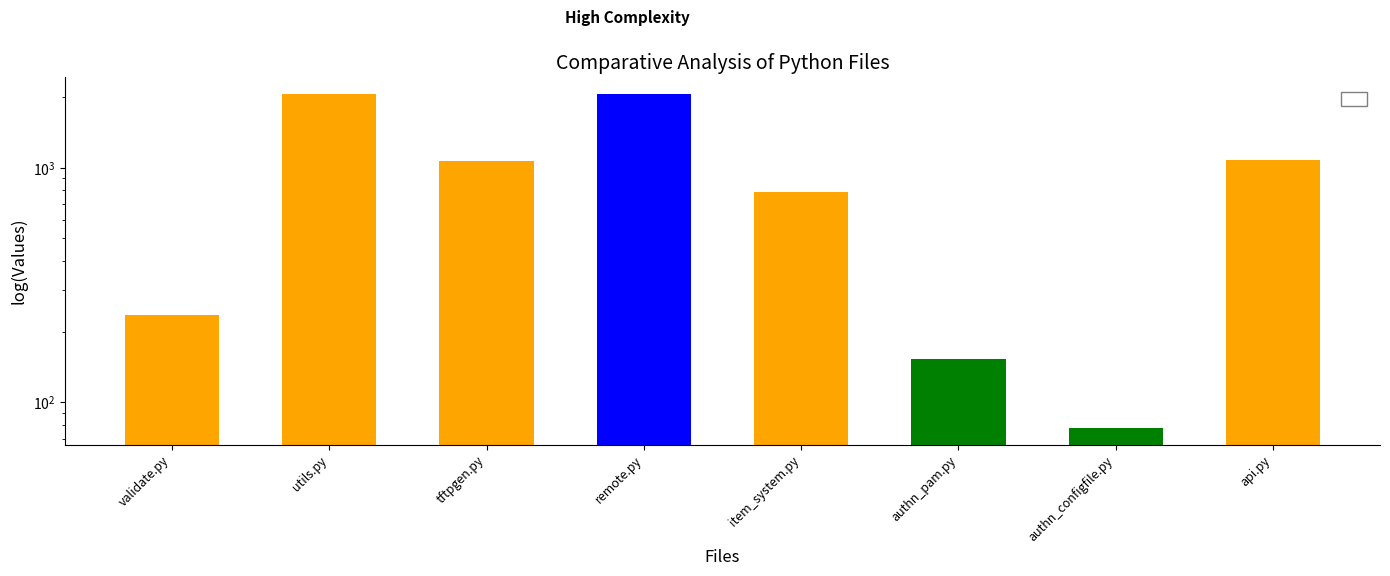

What value does the data have at authn_pam.py, to the nearest 10?

150